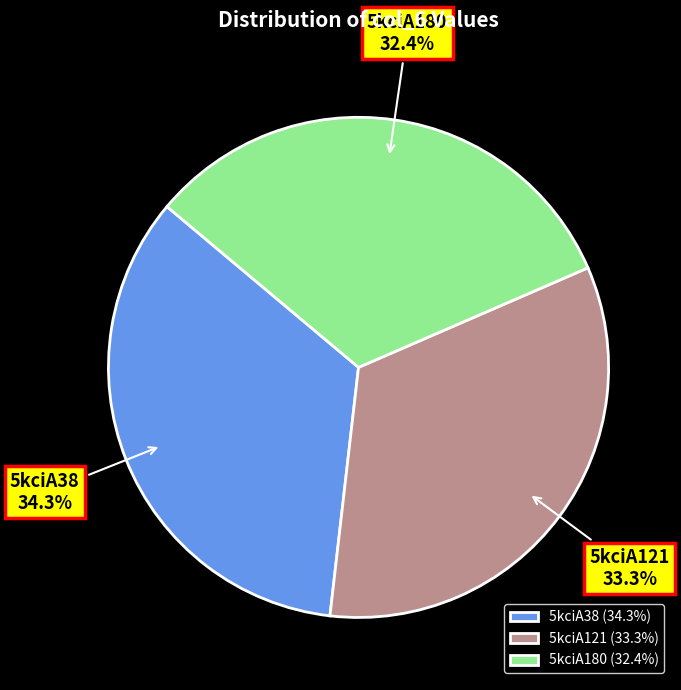

Is there a majority slice in this chart?

No